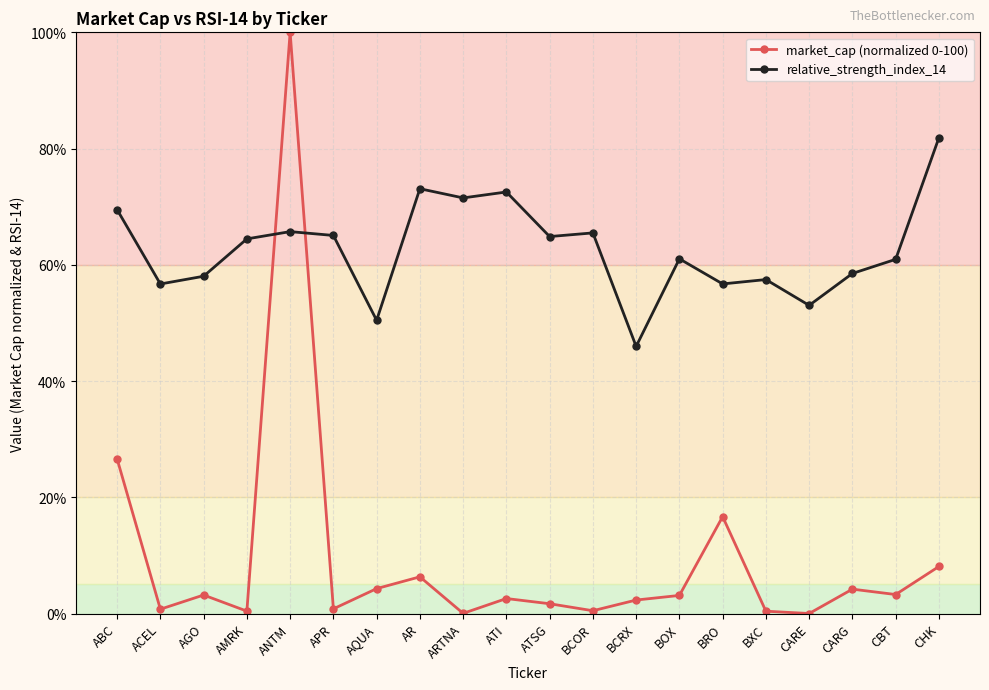

What is the difference between the highest and lowest values at BOX?

57.9